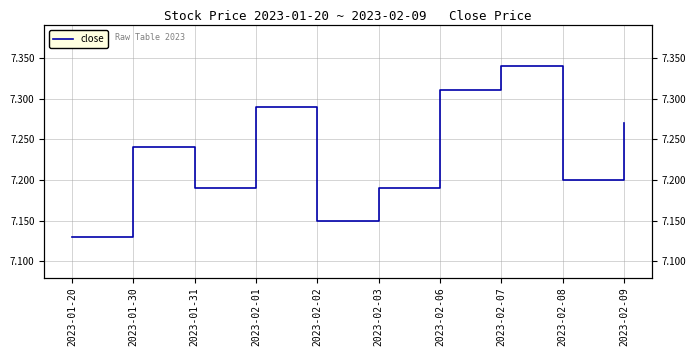

What is the difference between the maximum and minimum values?

0.2